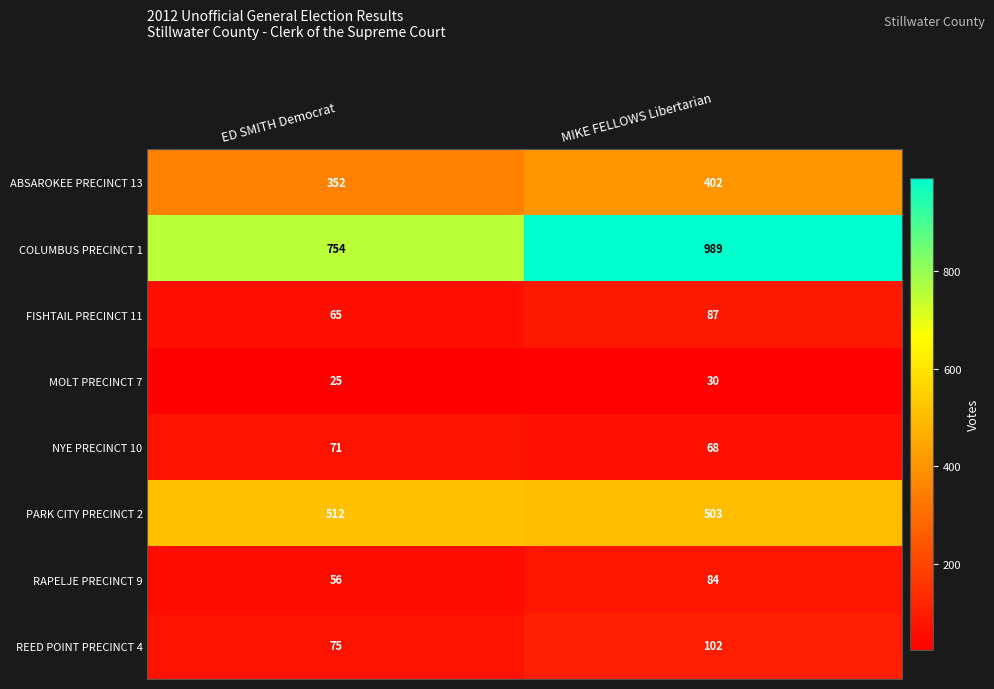

List the series in order of their peak value, lowest first.

MOLT PRECINCT 7, NYE PRECINCT 10, RAPELJE PRECINCT 9, FISHTAIL PRECINCT 11, REED POINT PRECINCT 4, ABSAROKEE PRECINCT 13, PARK CITY PRECINCT 2, COLUMBUS PRECINCT 1